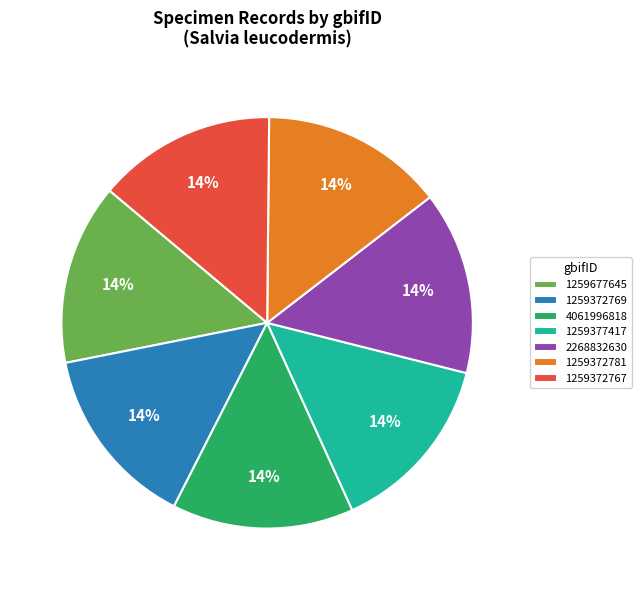

Does any single category account for the majority?

No